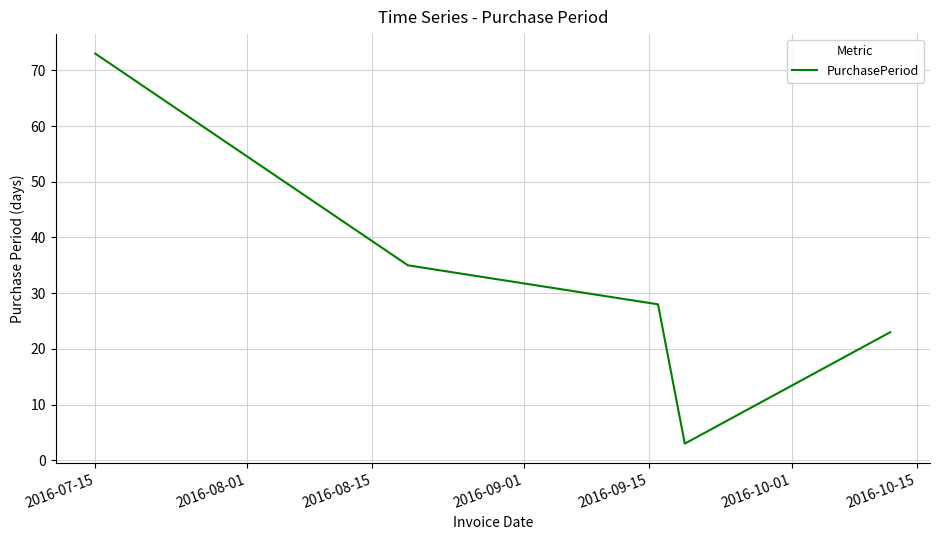

Reading right to left, list all the values displayed in this chart.

23	3	28	35	73